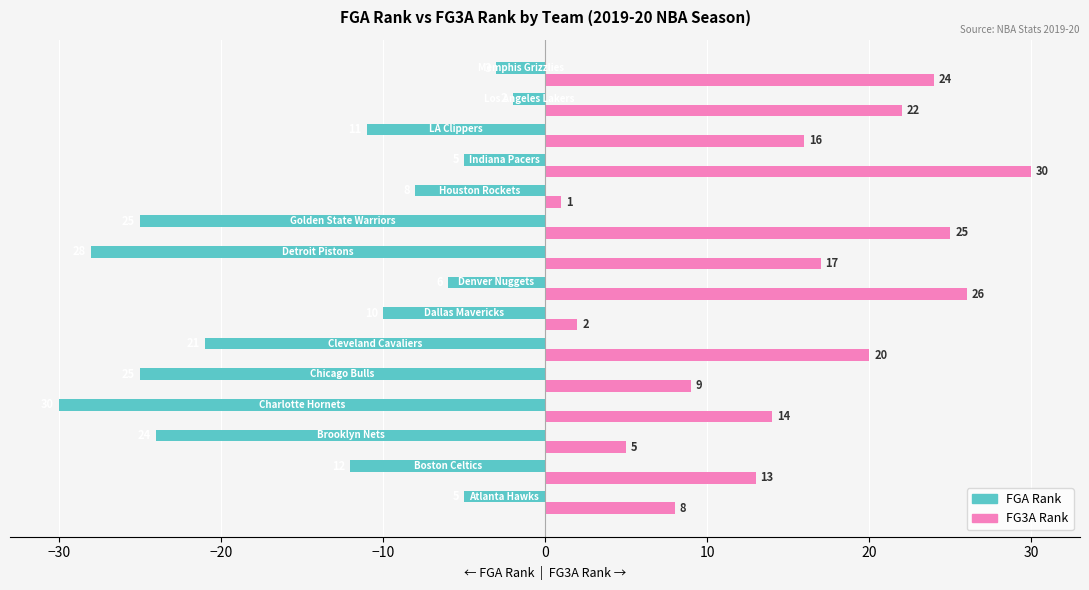

Rank the series by their maximum value, from lowest to highest.

FGA Rank, FG3A Rank